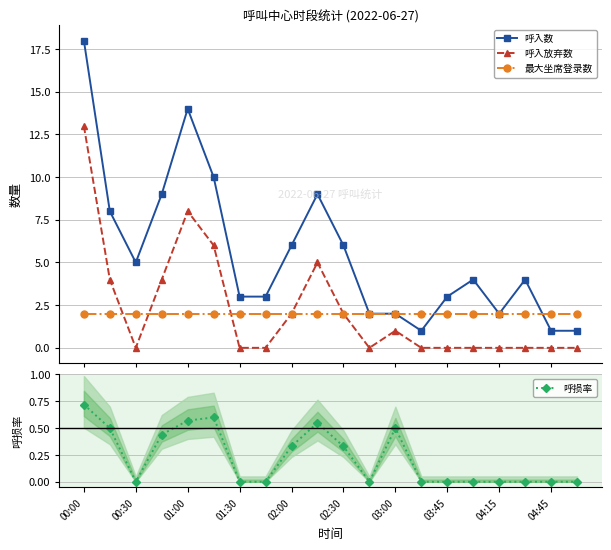

Reading right to left, transcribe all the data shown in this chart.

呼入数: 1.0	1.0	4.0	2.0	4.0	3.0	1.0	2.0	2.0	6.0	9.0	6.0	3.0	3.0	10.0	14.0	9.0	5.0	8.0	18.0
呼入放弃数: 0.0	0.0	0.0	0.0	0.0	0.0	0.0	1.0	0.0	2.0	5.0	2.0	0.0	0.0	6.0	8.0	4.0	0.0	4.0	13.0
最大坐席登录数: 2.0	2.0	2.0	2.0	2.0	2.0	2.0	2.0	2.0	2.0	2.0	2.0	2.0	2.0	2.0	2.0	2.0	2.0	2.0	2.0
呼损率: 0.0	0.0	0.0	0.0	0.0	0.0	0.0	0.5	0.0	0.3	0.6	0.3	0.0	0.0	0.6	0.6	0.4	0.0	0.5	0.7